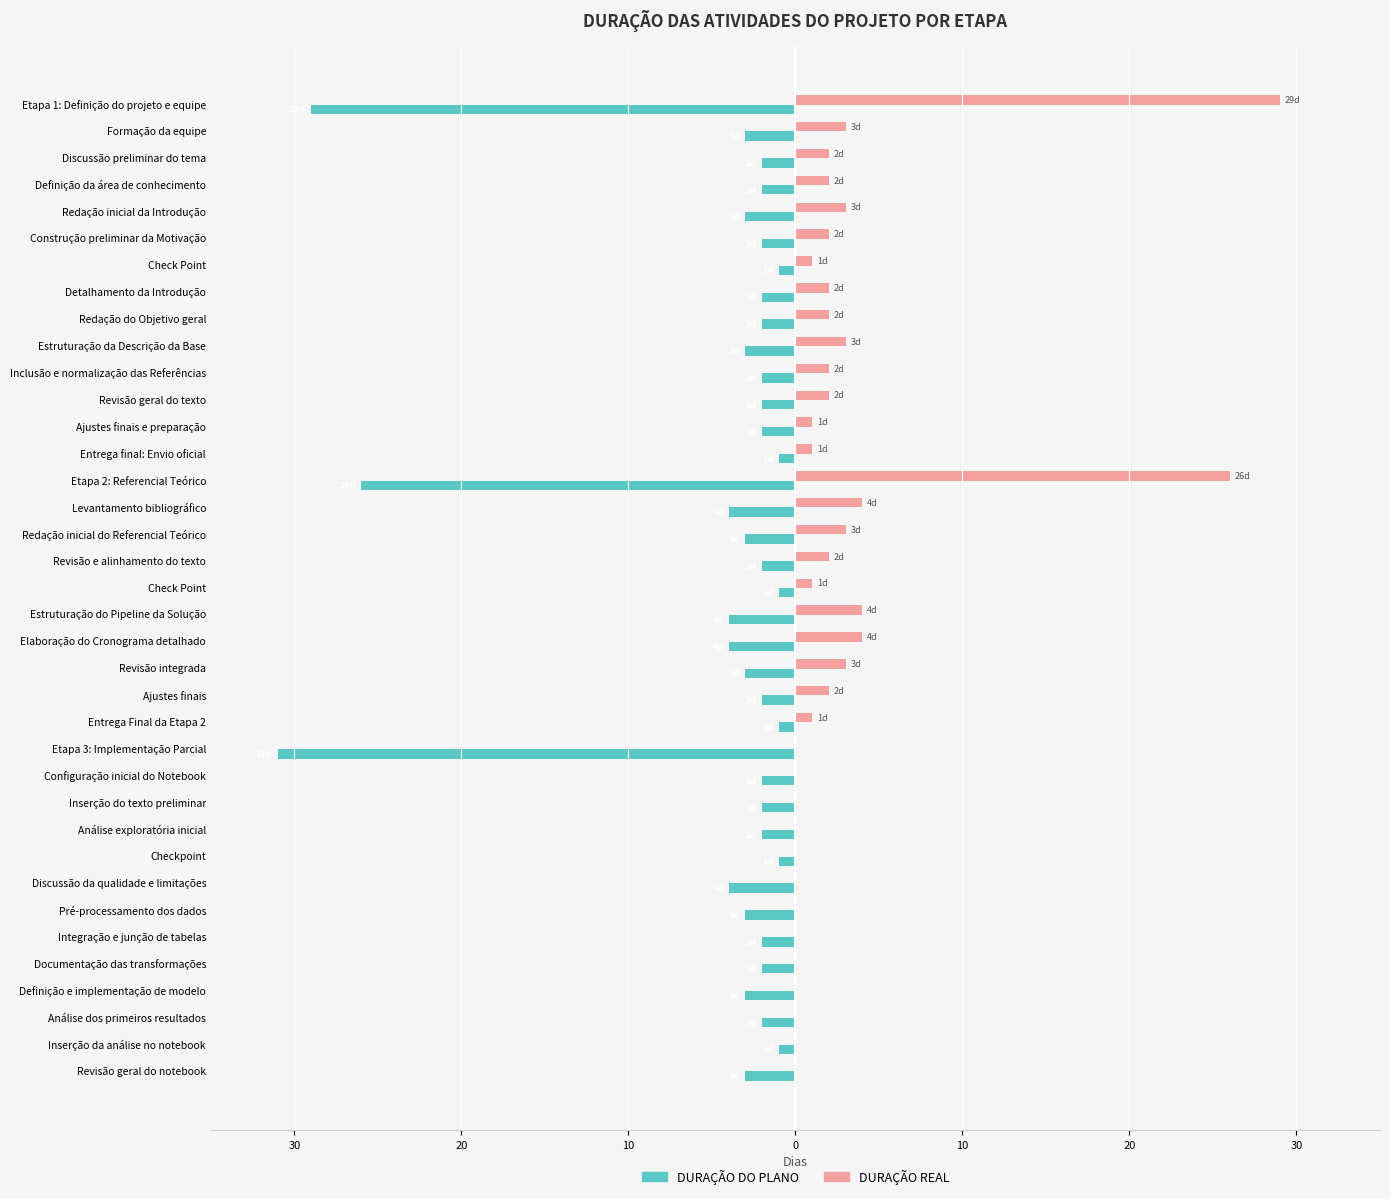

Are the bars grouped side by side (vs. stacked)?

Yes